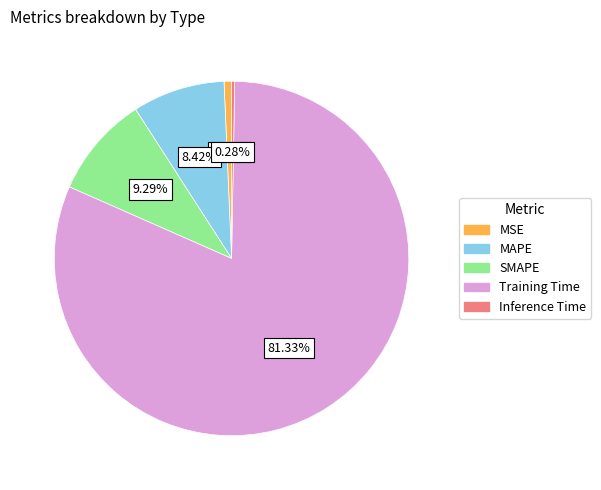

To the nearest percent, what percentage of the pie is MAPE?

8%